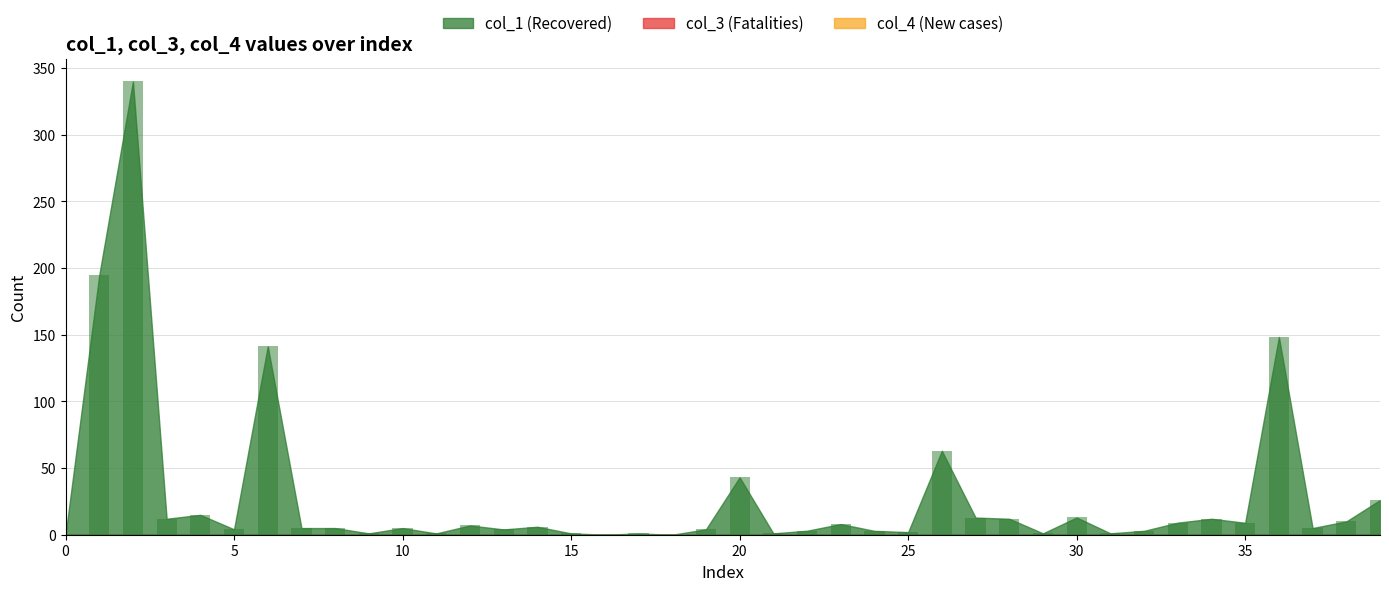

What is the greatest value displayed?

340.0